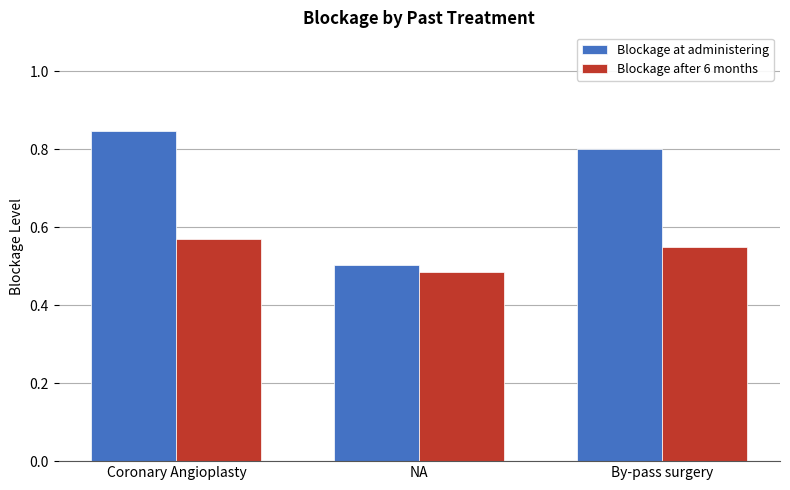

Rank the series by their average value, from lowest to highest.

Blockage after 6 months, Blockage at administering